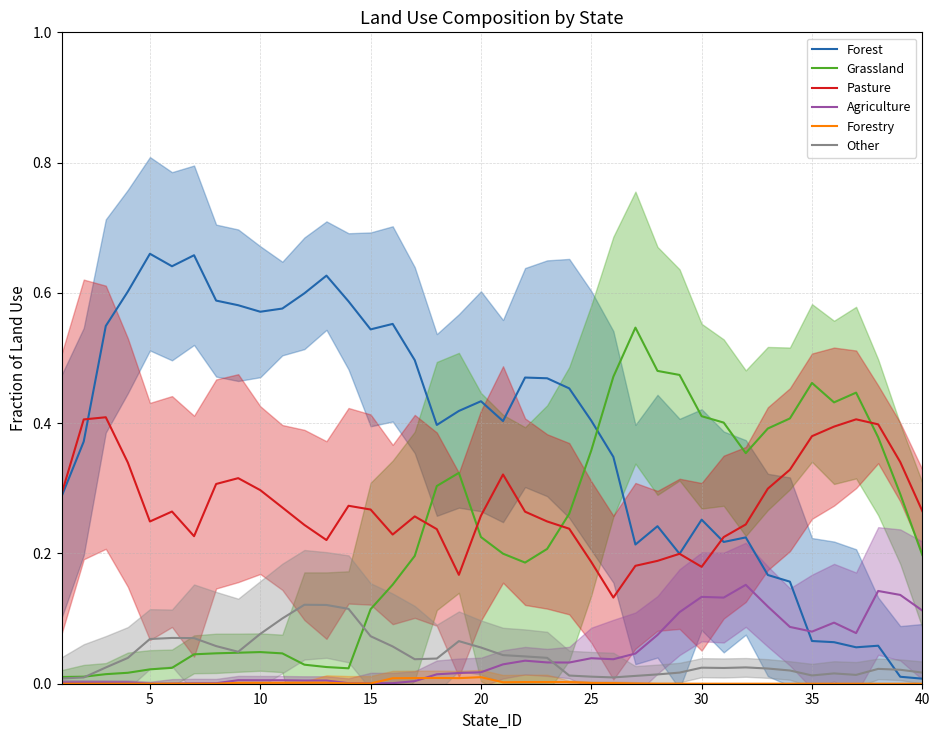

True or false: Pasture and Agriculture cross at least once.

False